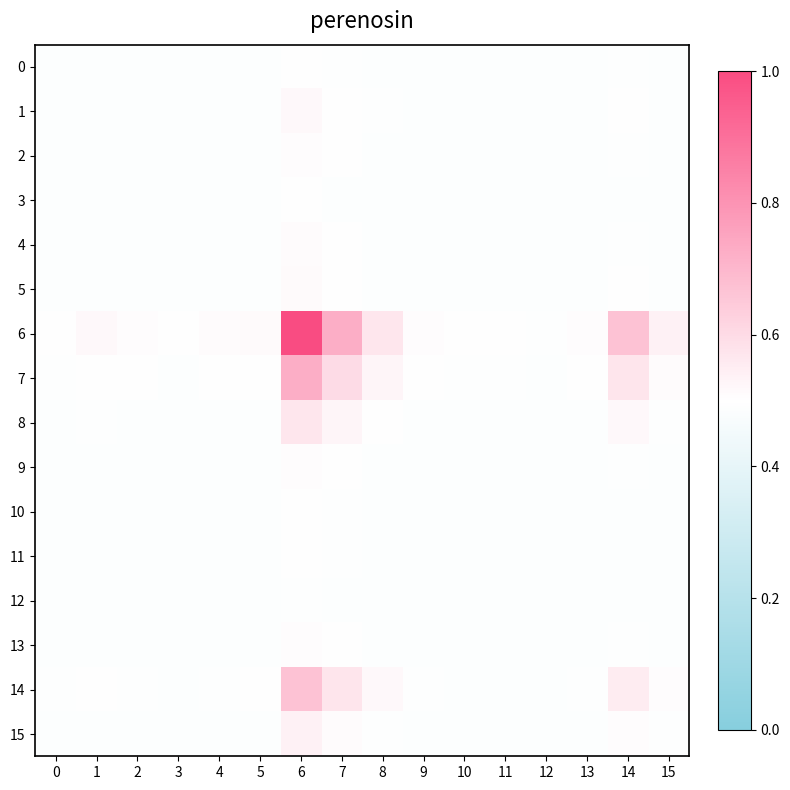

List the series in order of their peak value, highest first.

6, 7, 14, 8, 15, 1, 5, 4, 13, 2, 9, 0, 11, 10, 3, 12